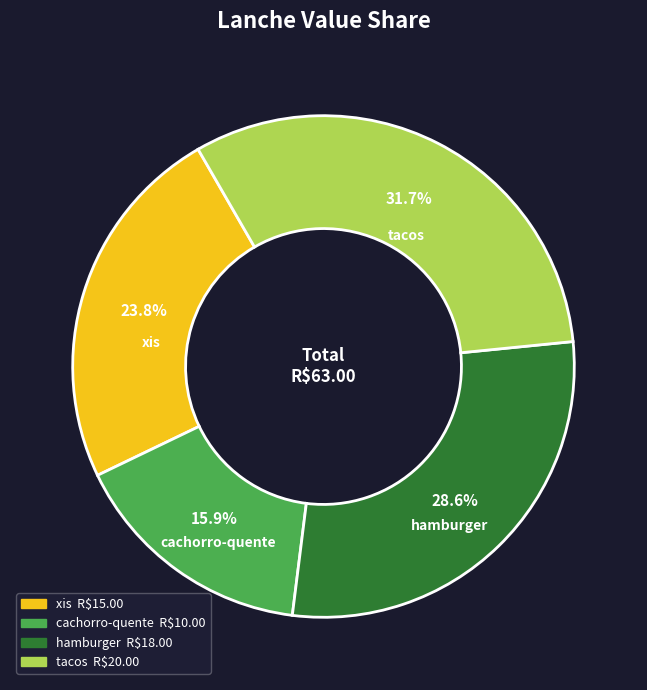

How many slices are in this pie chart?

4